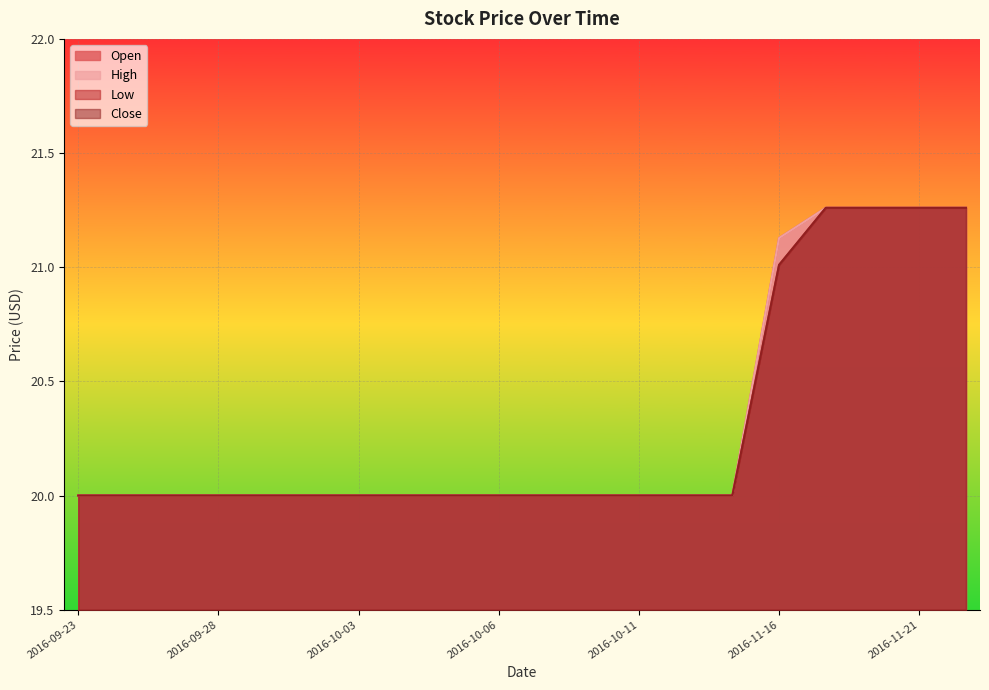

What is the lowest value of the Close series?

20.0